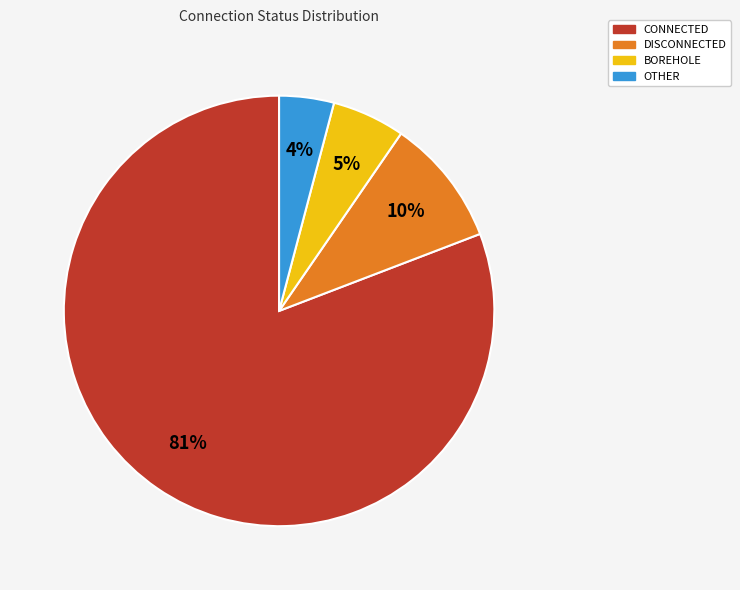

Which has a higher value, CONNECTED or BOREHOLE?

CONNECTED